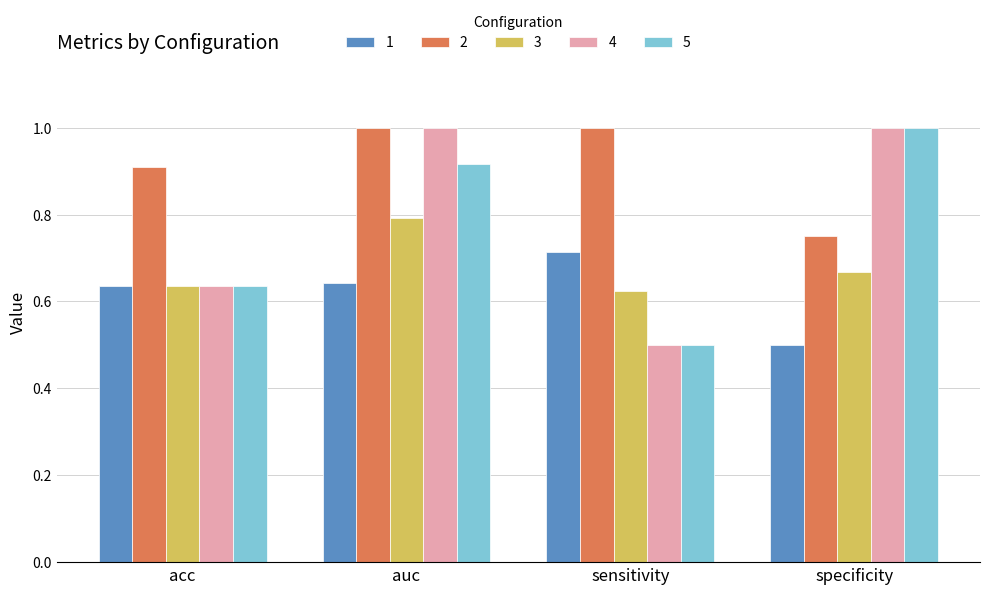

The value of 1 at acc is 1.1. True or false?

False